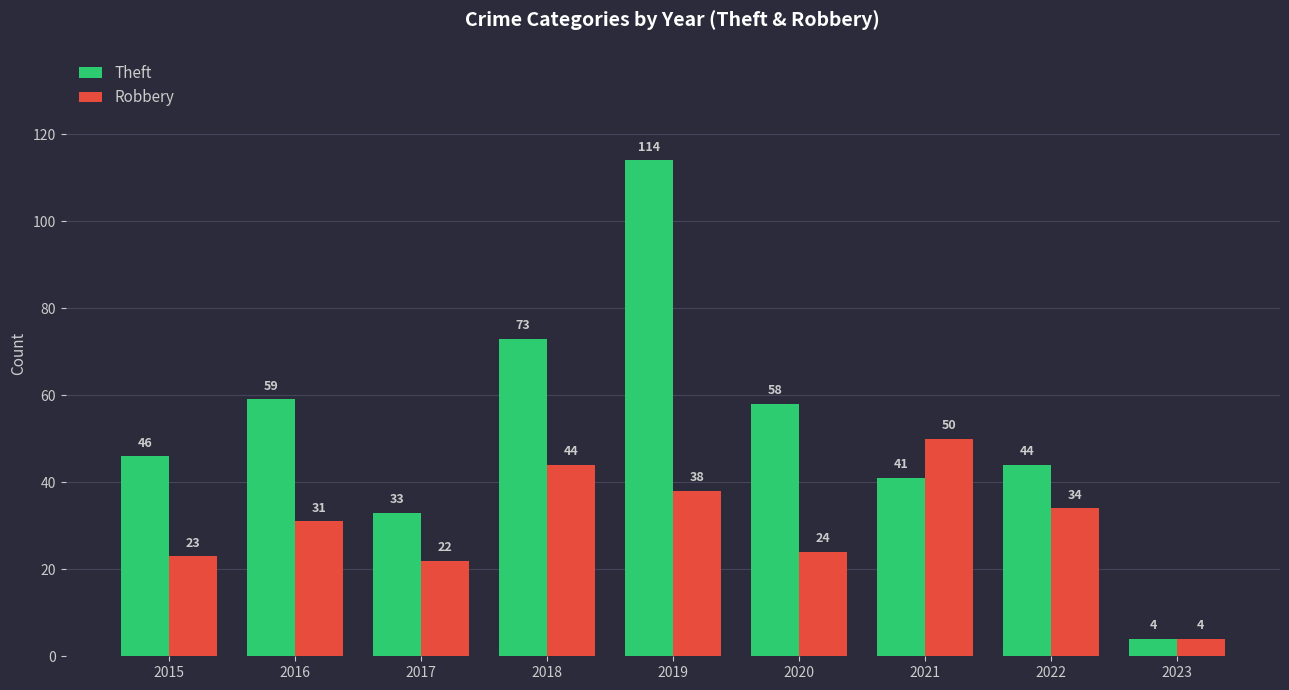

At which label is Theft closest to 59?

2016